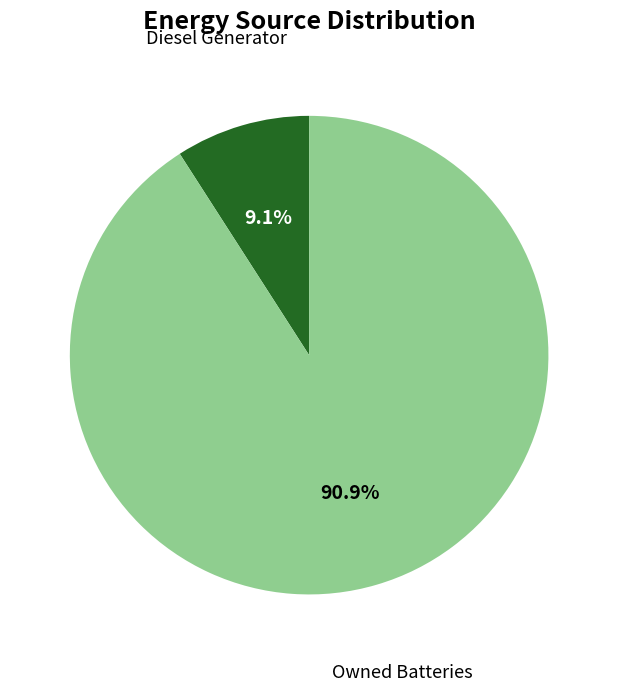

Is there any slice that represents more than half of the pie?

Yes